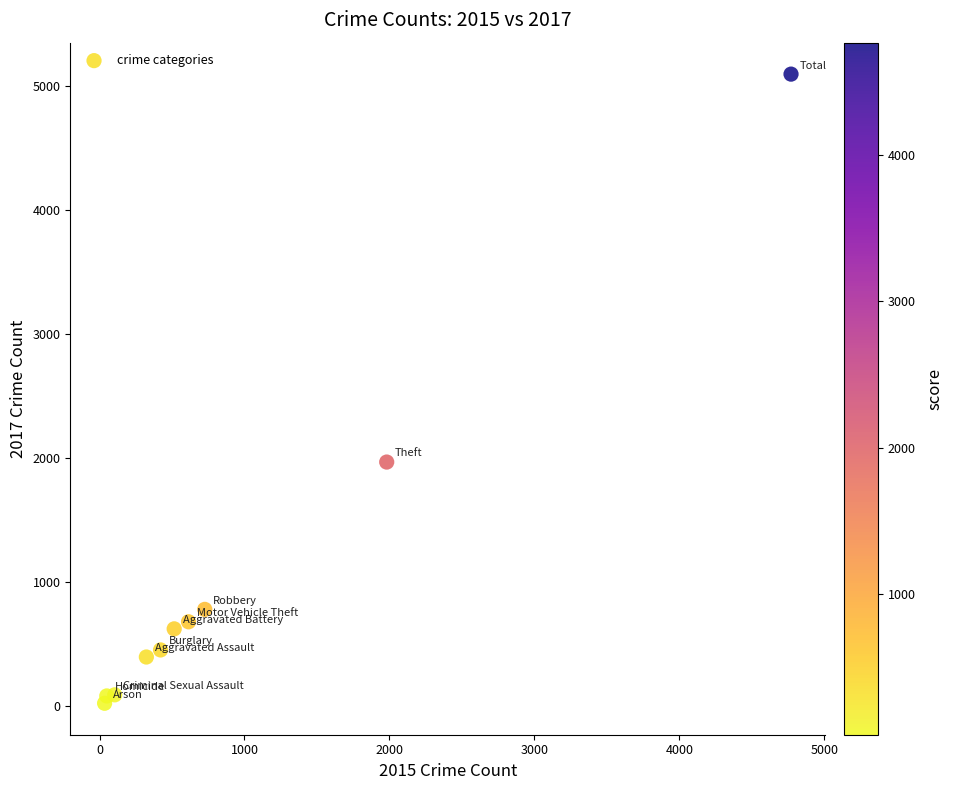

What is the range of X values (max minus min)?

4735